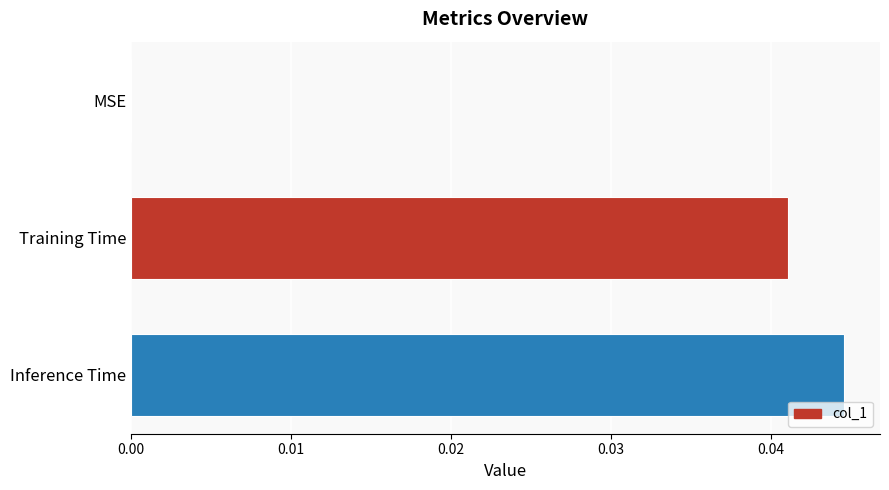

Are the bars grouped side by side (vs. stacked)?

No